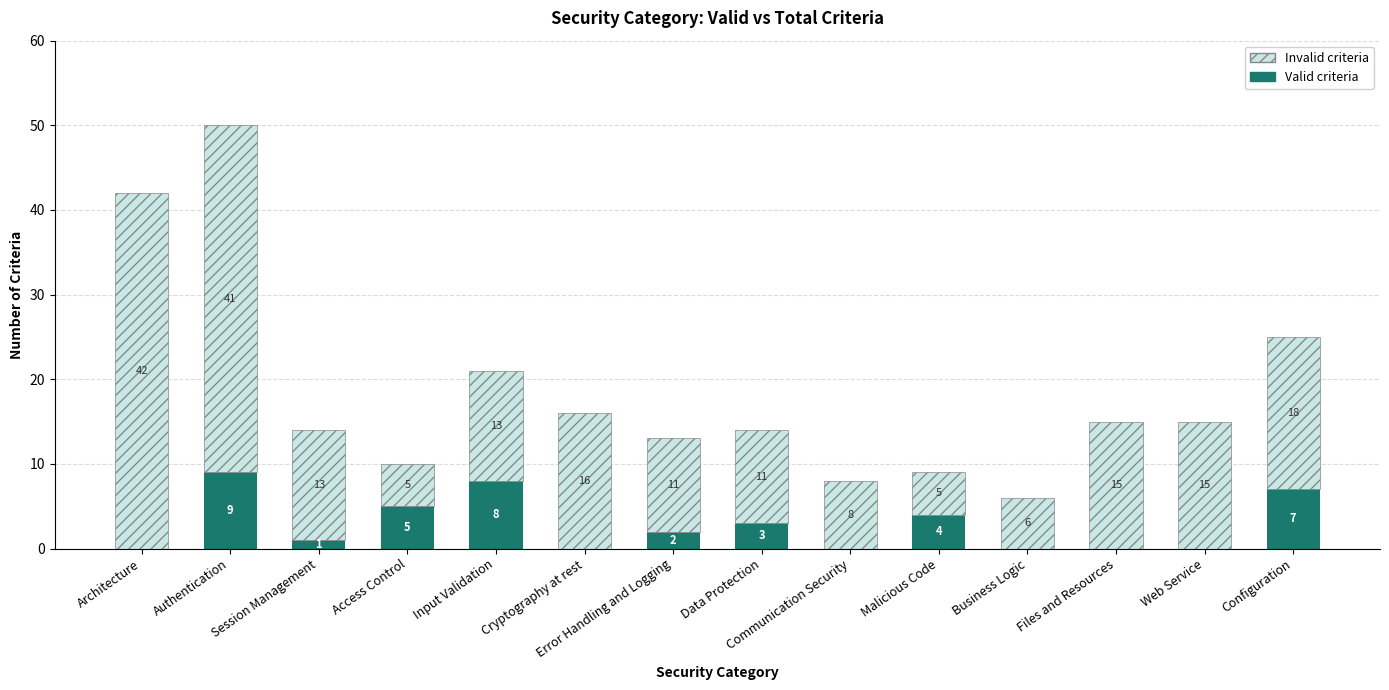

Count the number of data series in this chart.

2